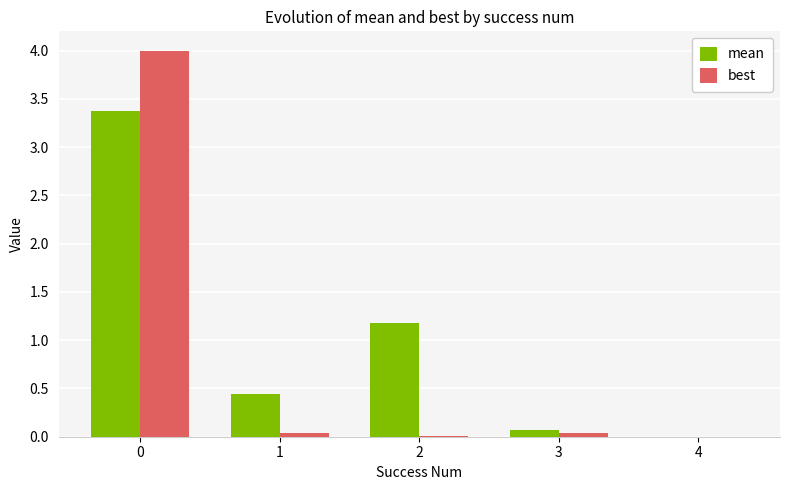

Is it true that best equals 1.2 at 0?

False